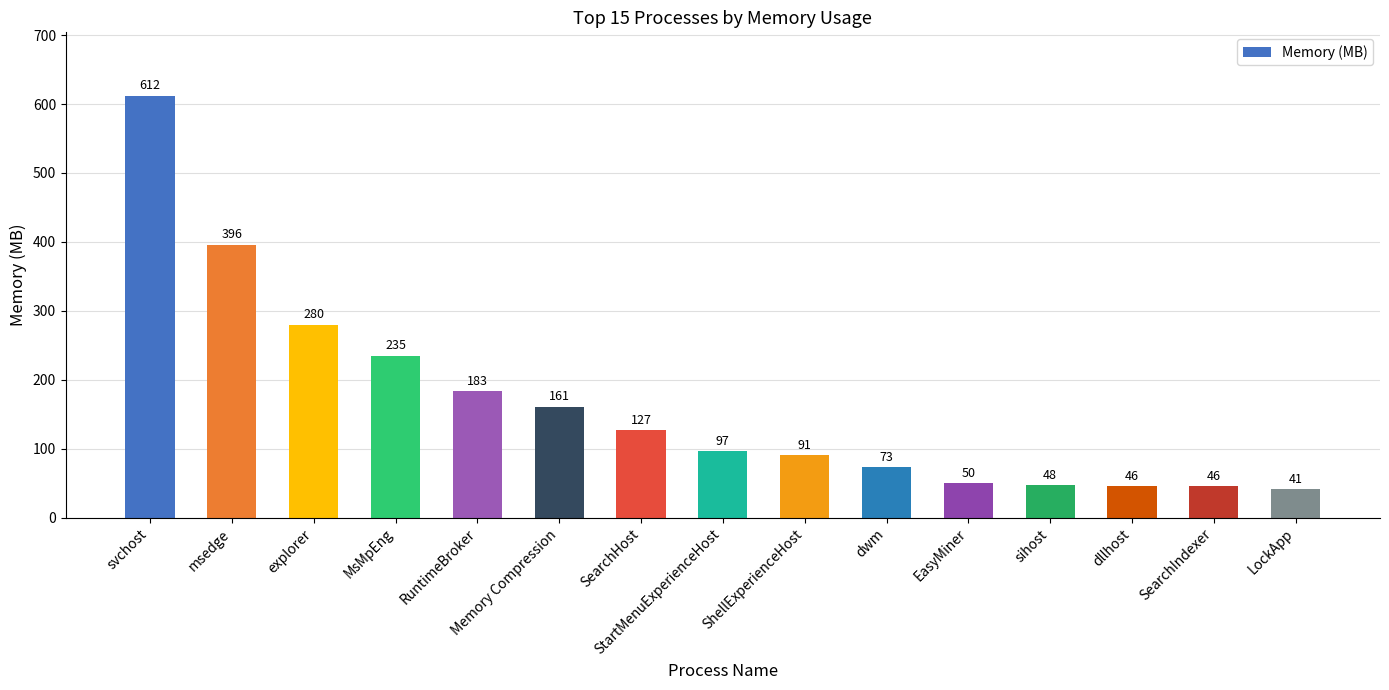

What is the difference between the values at RuntimeBroker and svchost?

429.0